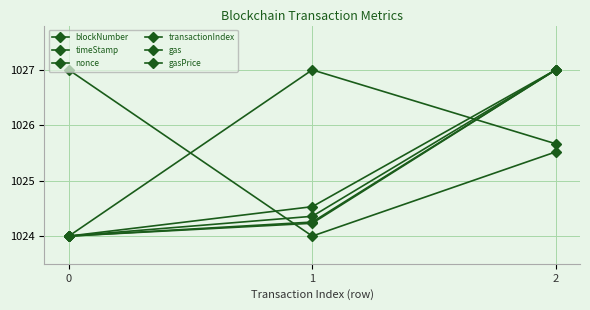

Which series has the widest spread of values?

blockNumber